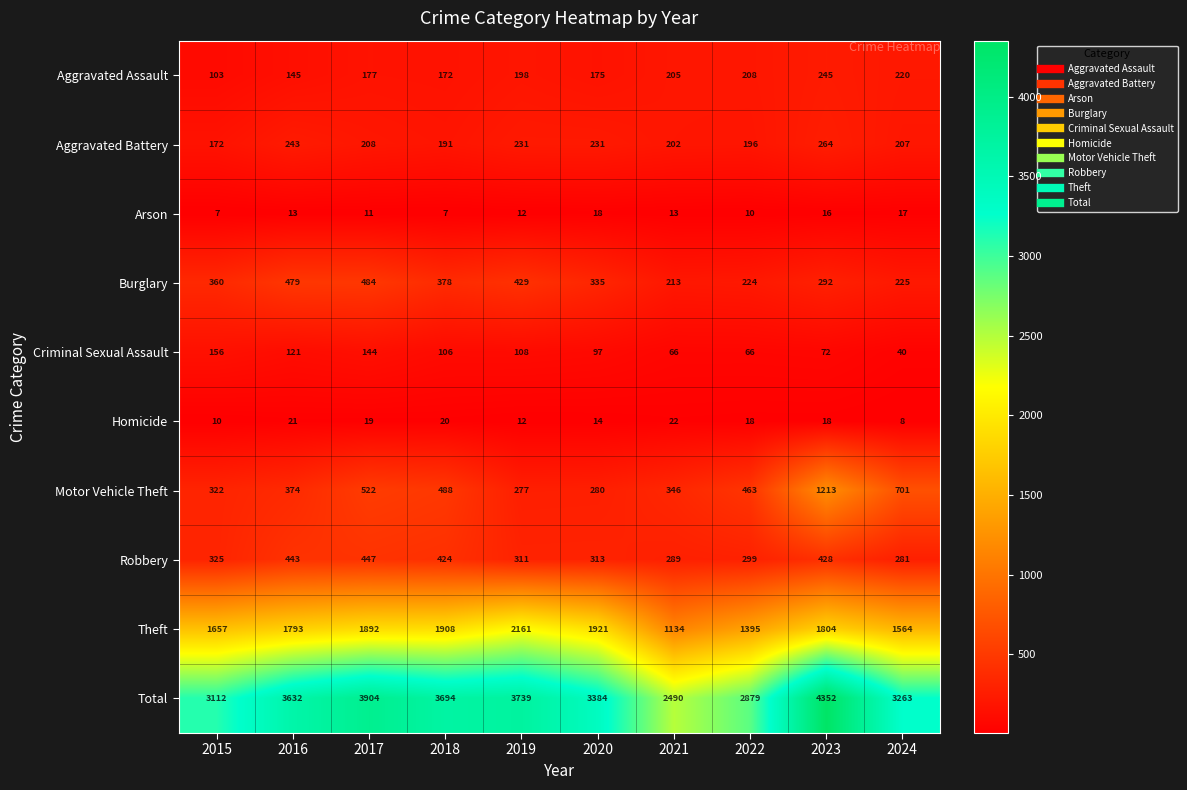

Which series has the largest total across all categories?

Total